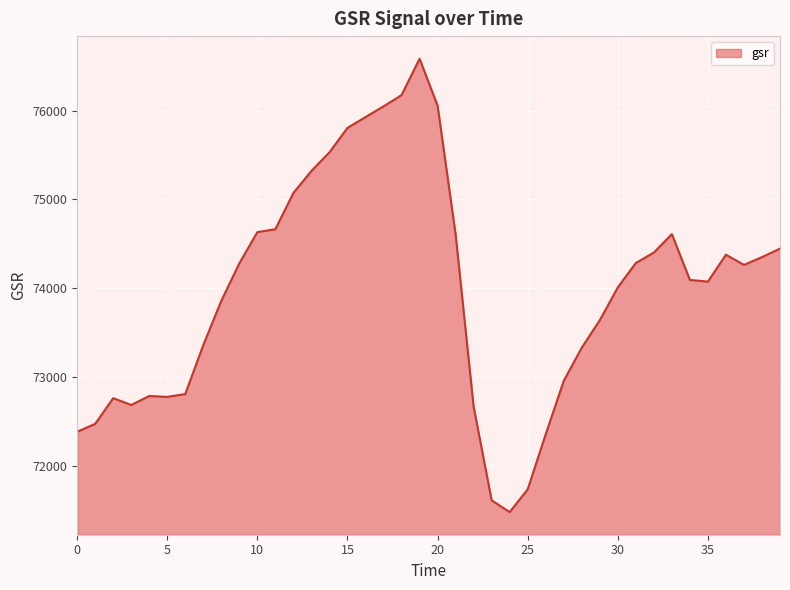

What is the difference between the maximum and minimum values?

5110.4